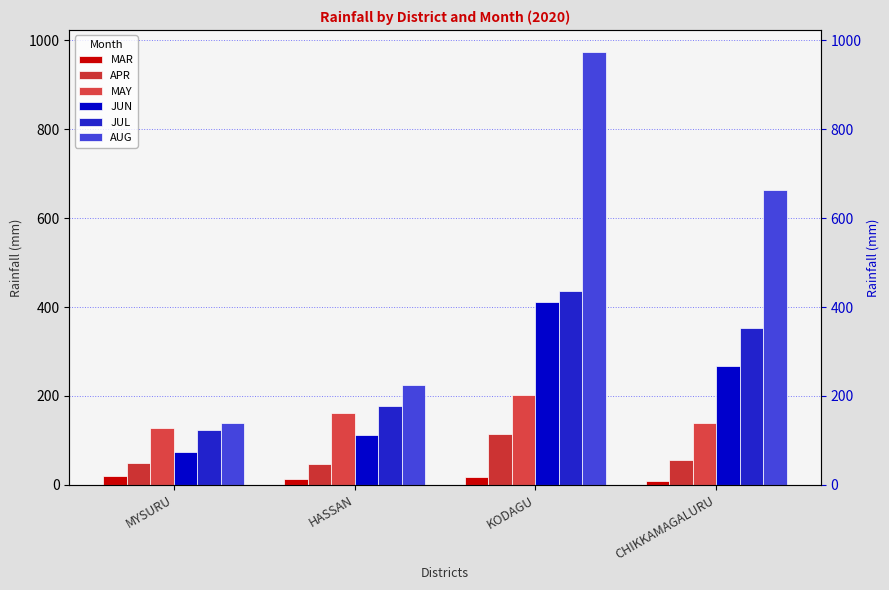

Read the JUN value at HASSAN.

111.3